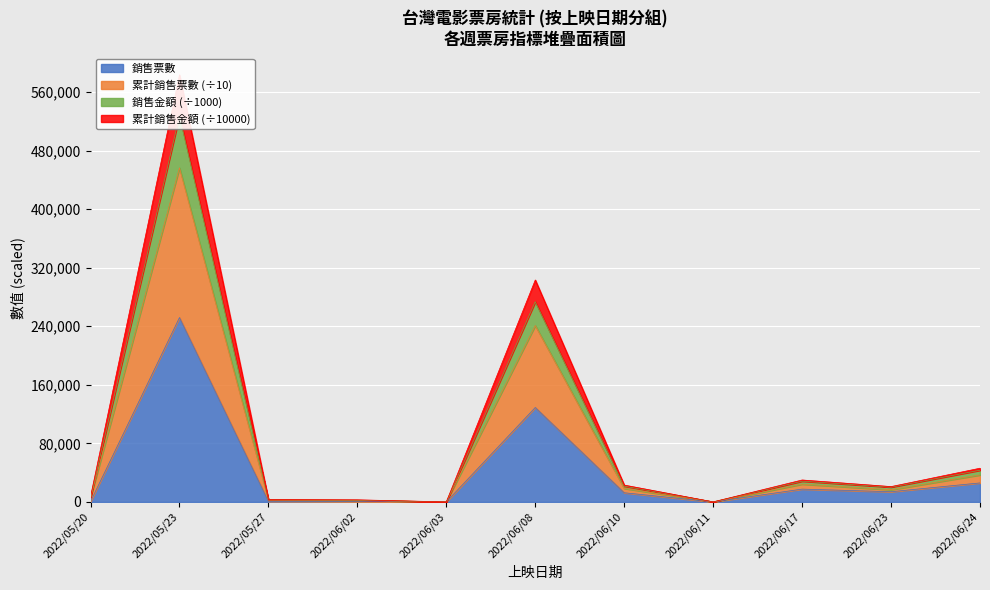

Reading left to right, list all the values displayed in this chart.

銷售票數: 512.0	251843.0	792.0	282.0	3.0	129002.0	12527.0	38.0	17514.0	13944.0	25964.0
累計銷售票數: 5811.5	456368.6	2657.5	2298.6	61.9	240928.9	18450.6	47.6	24308.1	16683.5	36931.4
累計銷售金額: 7355.9	583360.9	3192.7	2869.0	75.8	303120.0	23021.8	81.2	29971.1	20965.1	46058.7
銷售金額: 5988.0	527503.1	2784.6	2387.7	62.6	273474.8	21607.5	74.6	28387.1	20262.3	43327.1